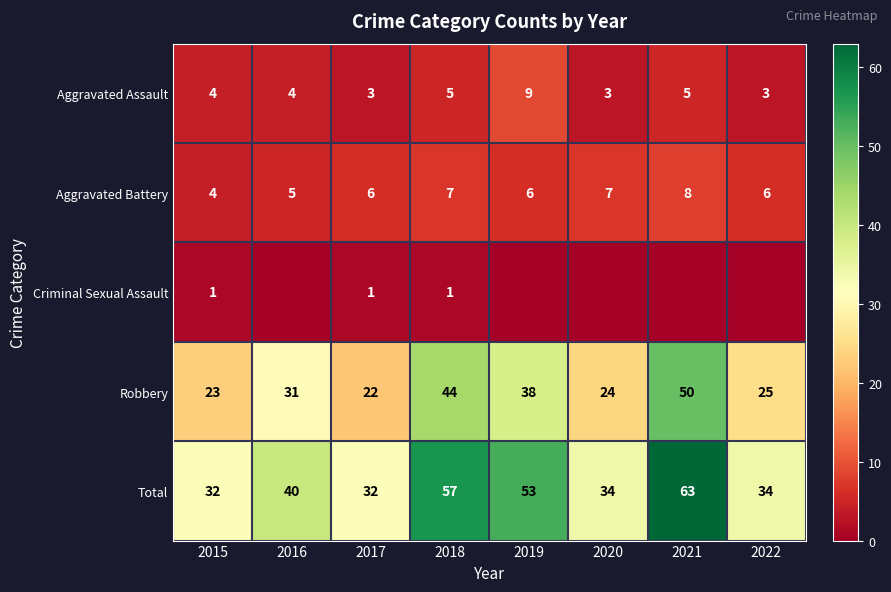

What is the highest value of the Aggravated Battery series?

8